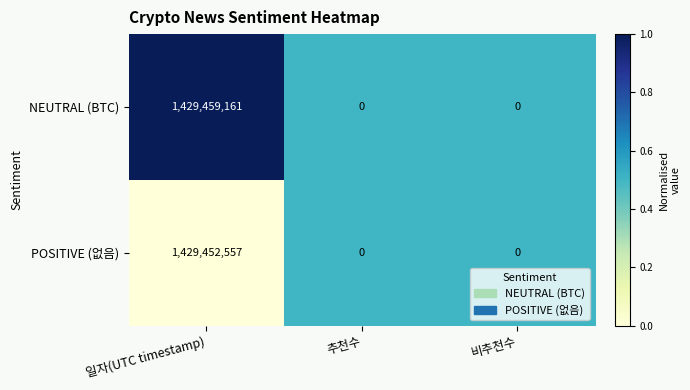

Reading left to right, transcribe all the data shown in this chart.

NEUTRAL (BTC): 1429459161	0	0
POSITIVE (없음): 1429452557	0	0